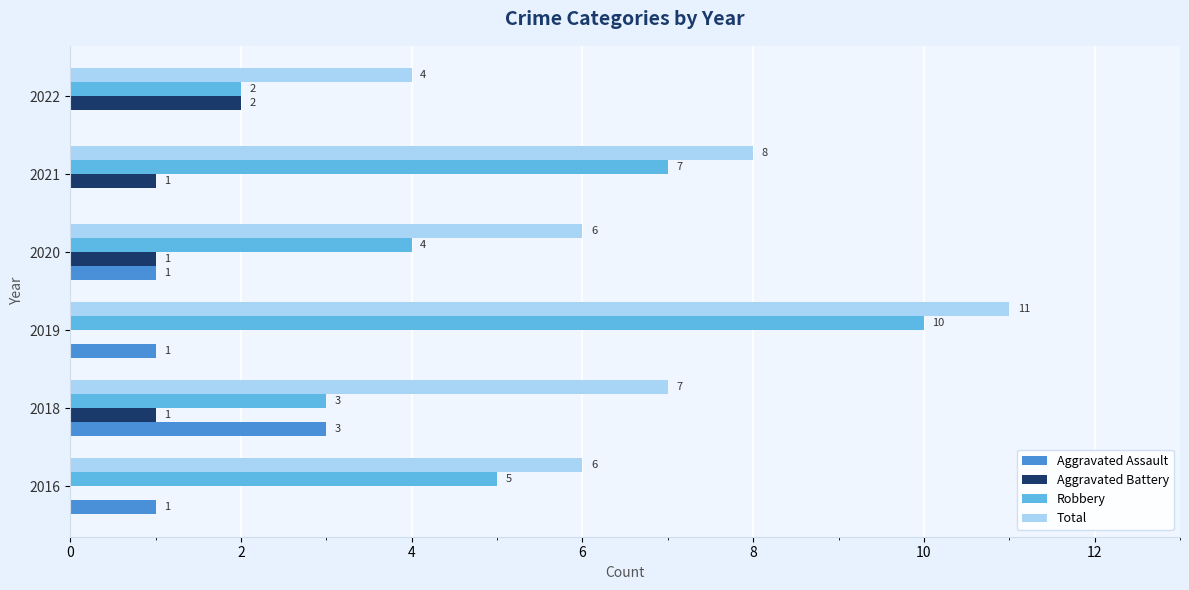

True or false: Aggravated Battery has a value of 2 at 2022.

True